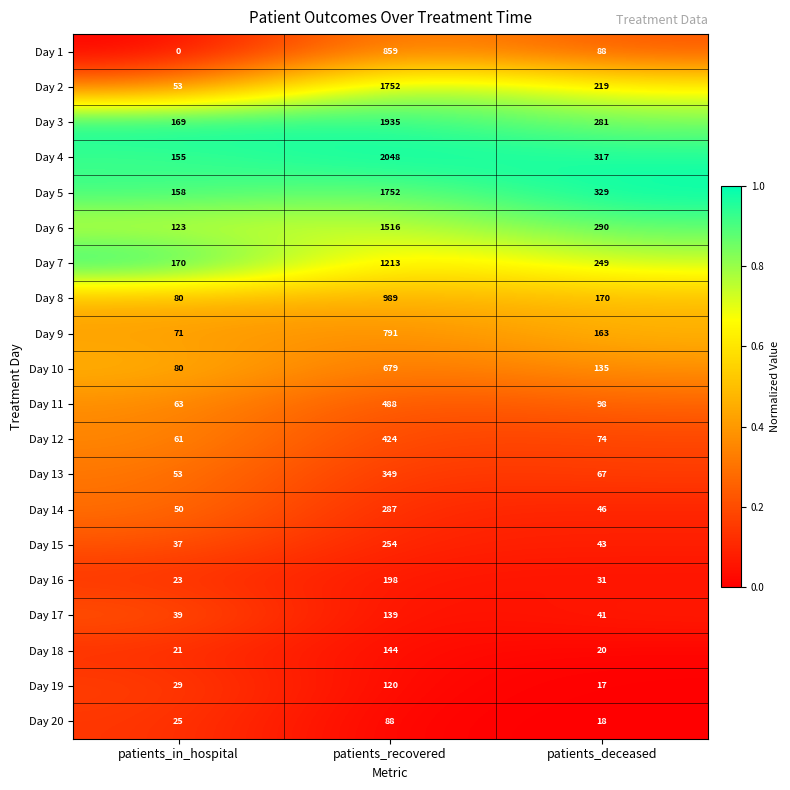

Which series has the largest total across all categories?

Day 4